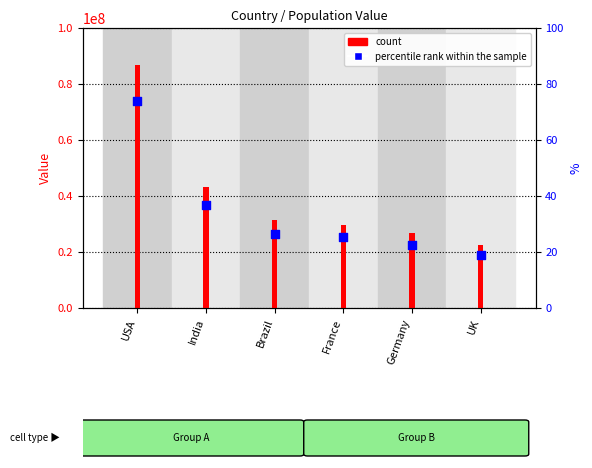

Is the value of count at USA greater than the value of percentile rank within the sample at Germany?

Yes